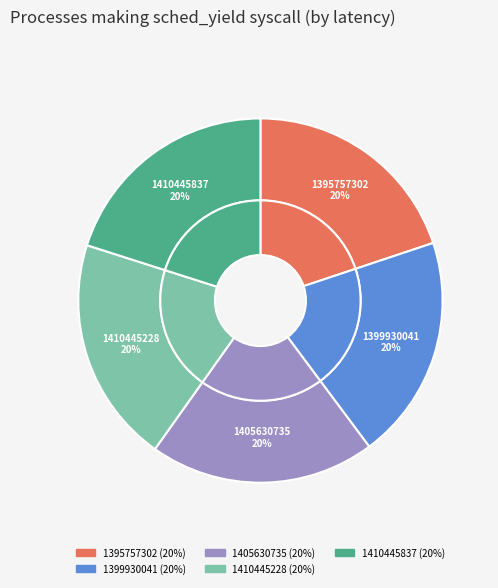

To the nearest percent, what is the average slice percentage?

20%